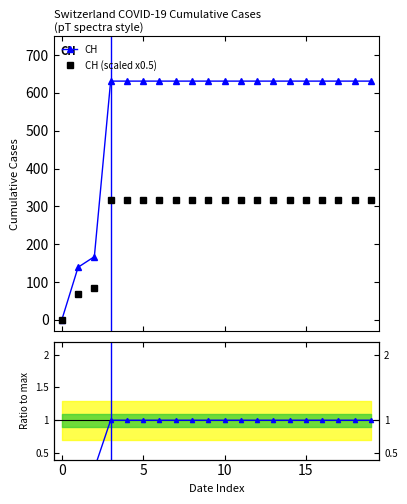

What is the highest value of the CH (scaled x0.5) series?

315.5